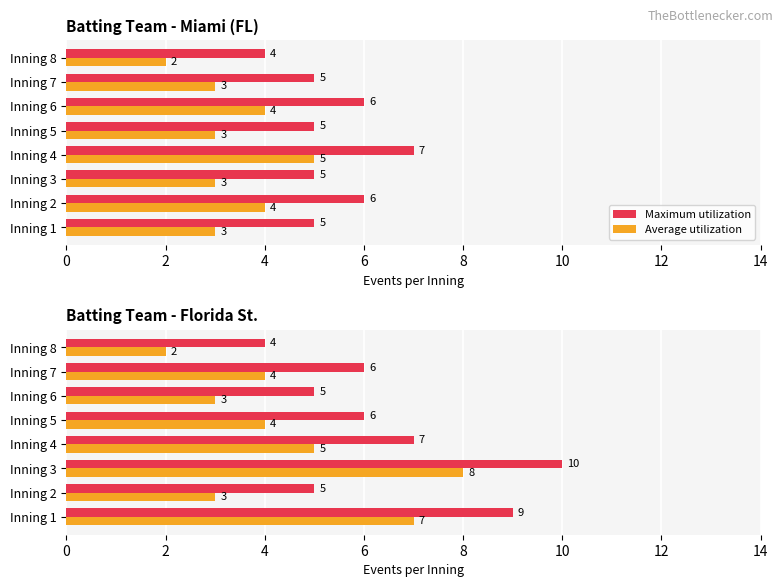

What is the total value across all series at Inning 1?

16